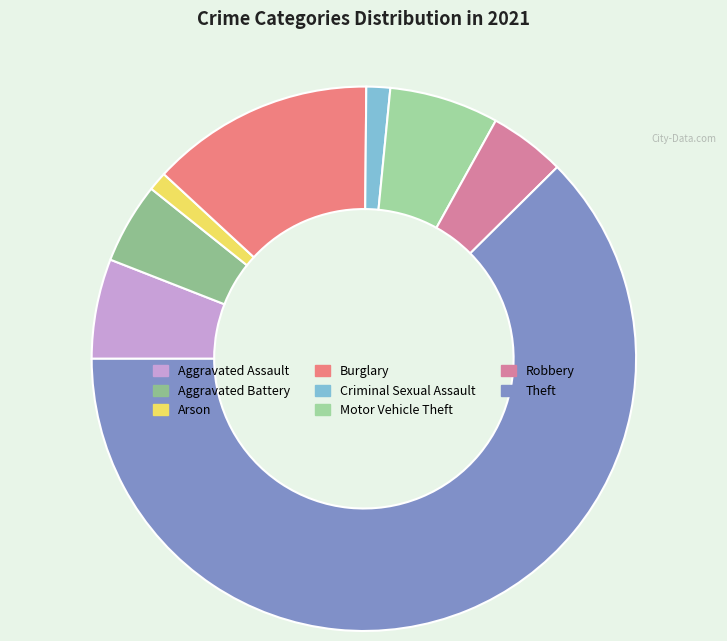

The Theft slice represents 57% of the pie. True or false?

False